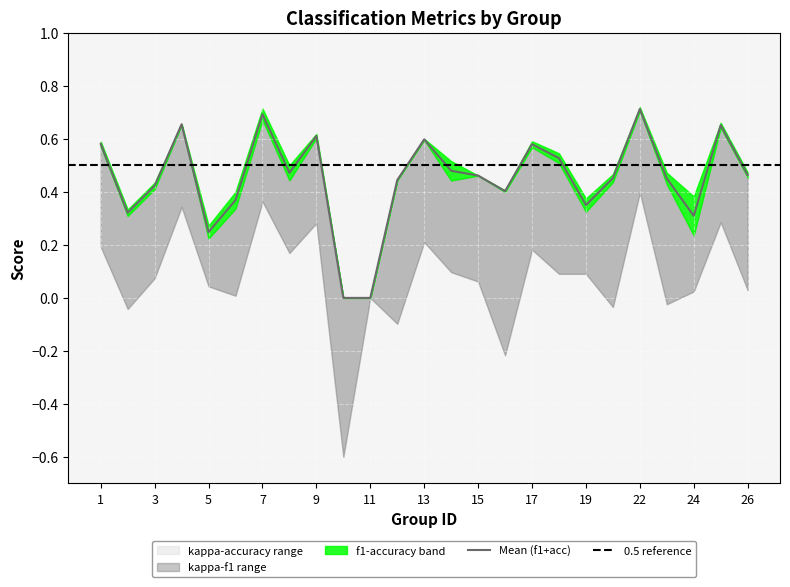

After their last crossing, which series has the higher values: accuracy or f1?

f1